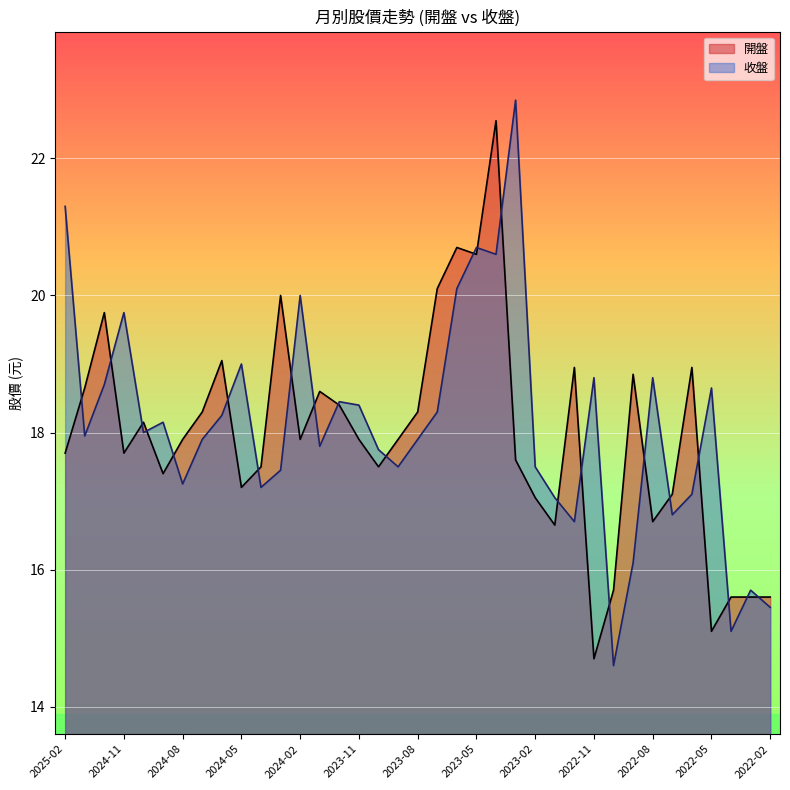

In 收盤, how many points are lower than both neighbors (excluding endpoints)?

11